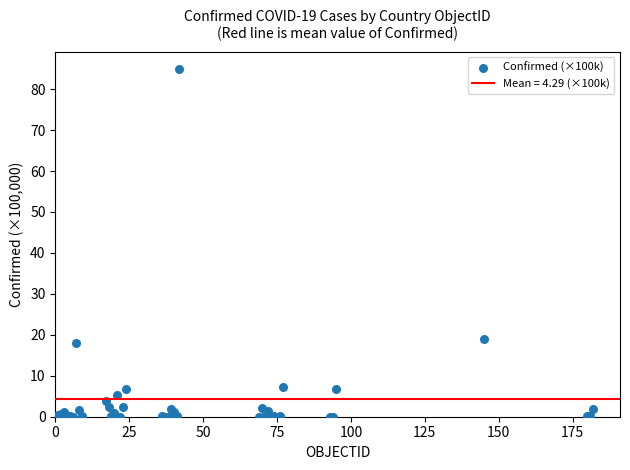

What Y value in the scatter plot is closest to 42?

19.1